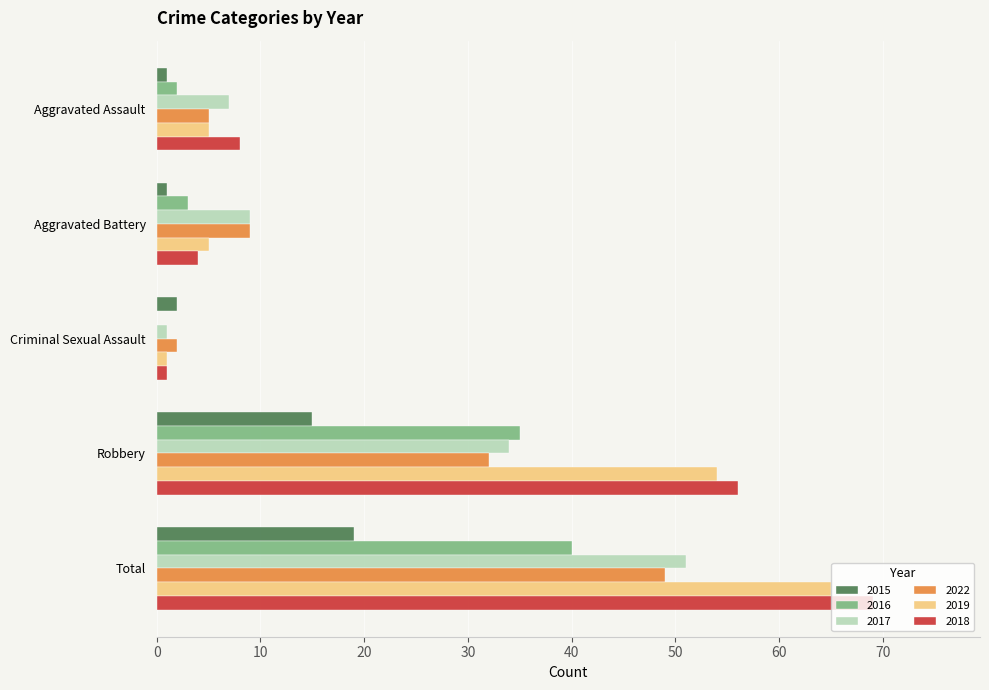

What is the total value across all series at Criminal Sexual Assault?

7